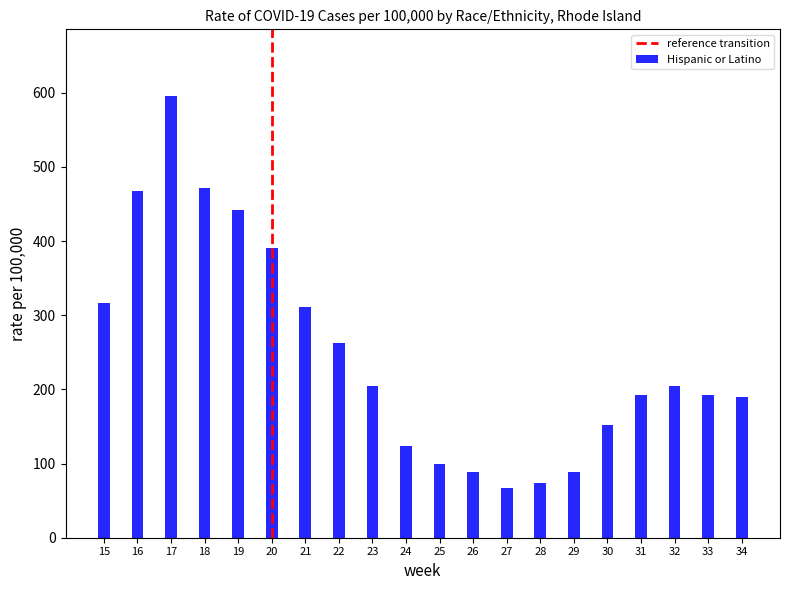

Which has a higher value, 20 or 24?

20